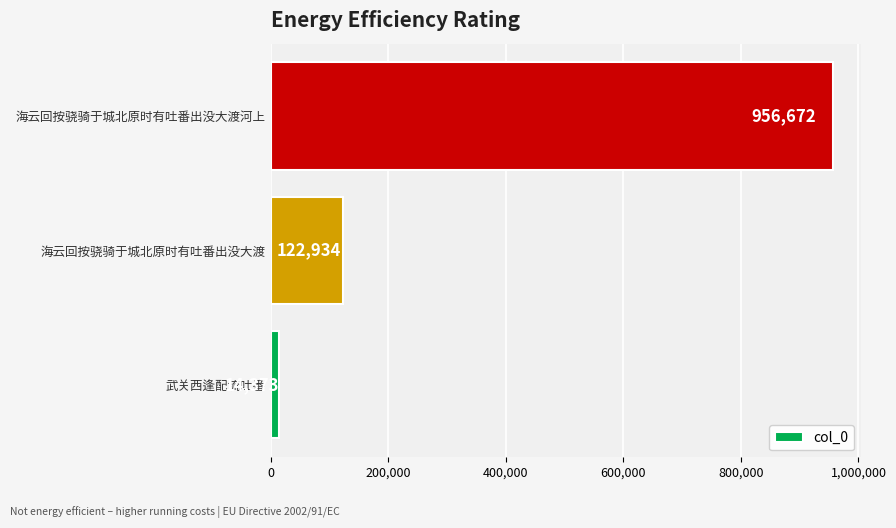

Is it true that the value at 海云回按骁骑于城北原时有吐番出没大渡 is 204784?

False